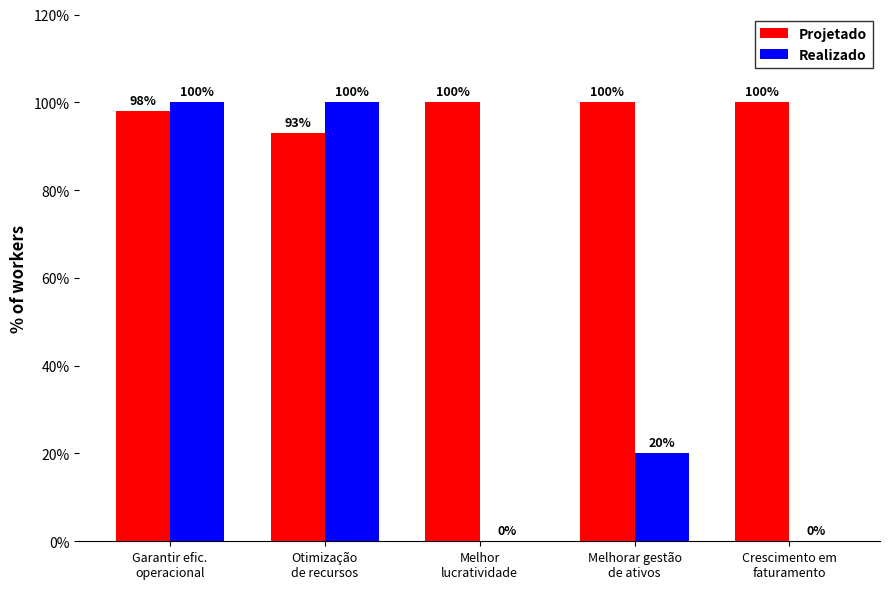

What is the sum of the Realizado values at Crescimento em
faturamento and Melhorar gestão
de ativos?

20